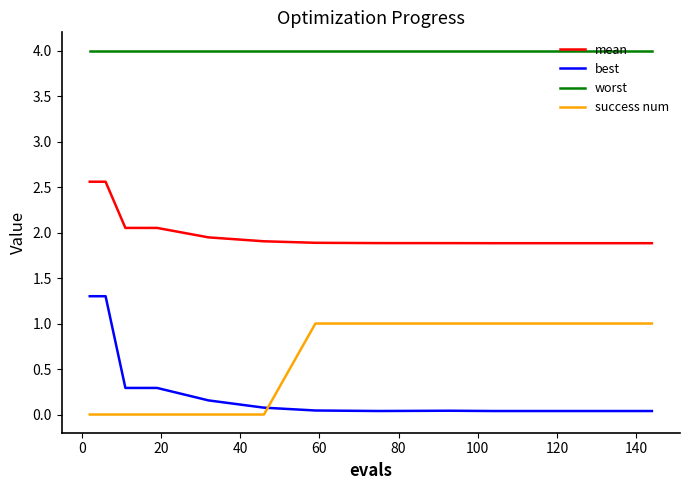

List the series in order of their peak value, highest first.

worst, mean, best, success num